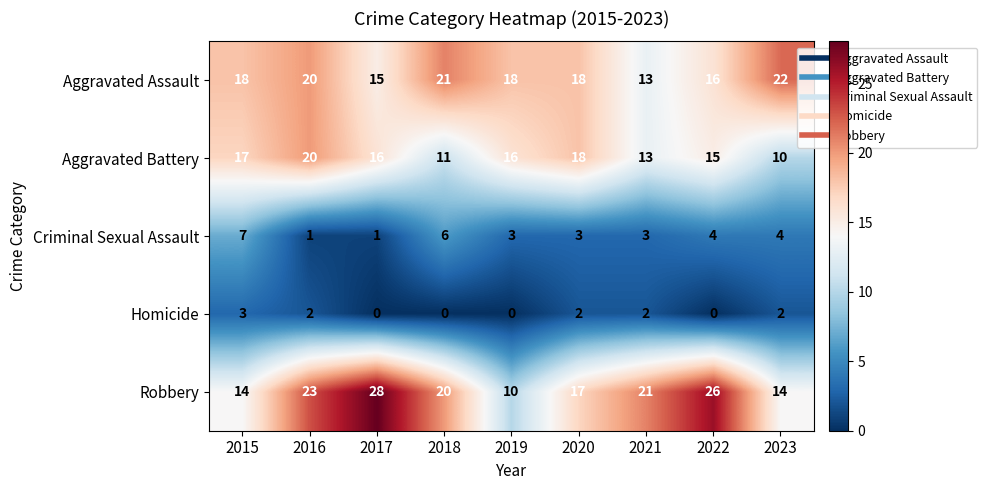

What is the approximate value of Criminal Sexual Assault at 2019?

3